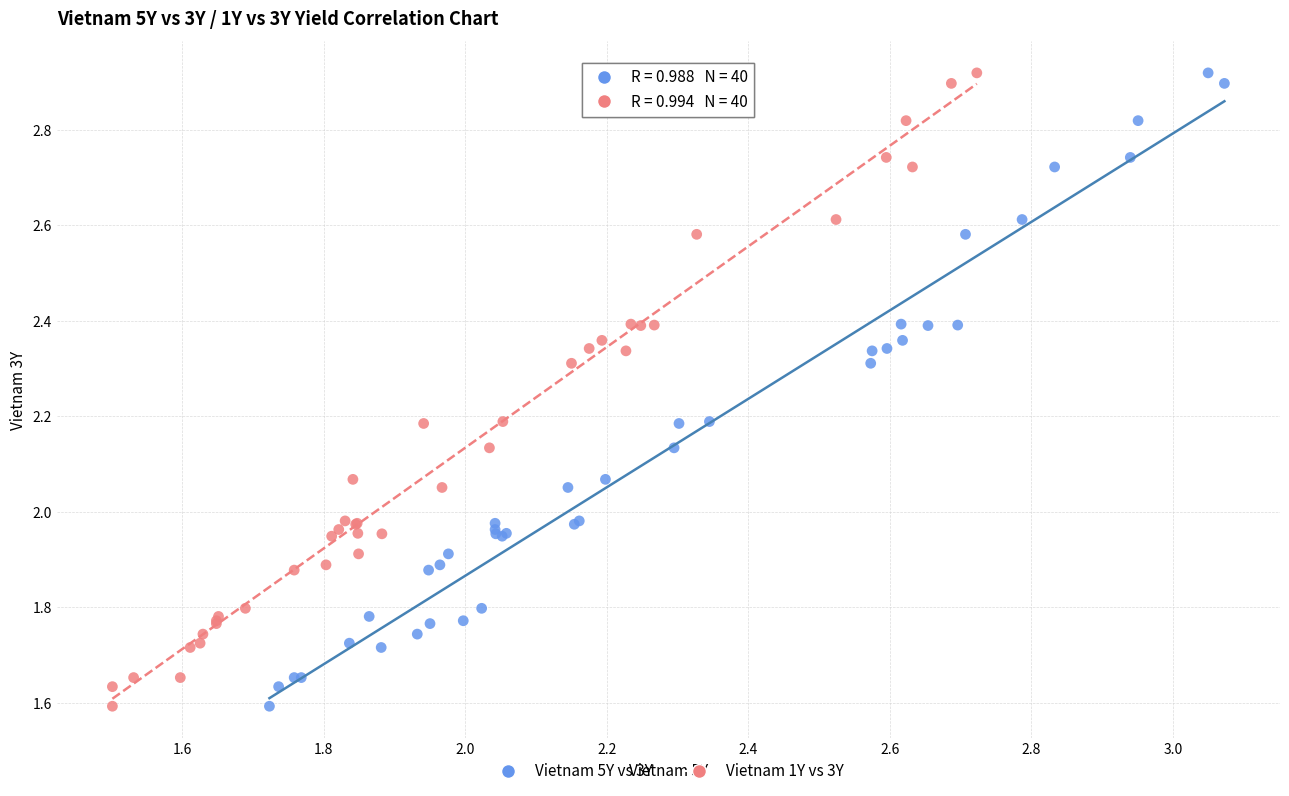

What are all the series names shown in the legend?

Vietnam 5Y vs 3Y, Vietnam 1Y vs 3Y